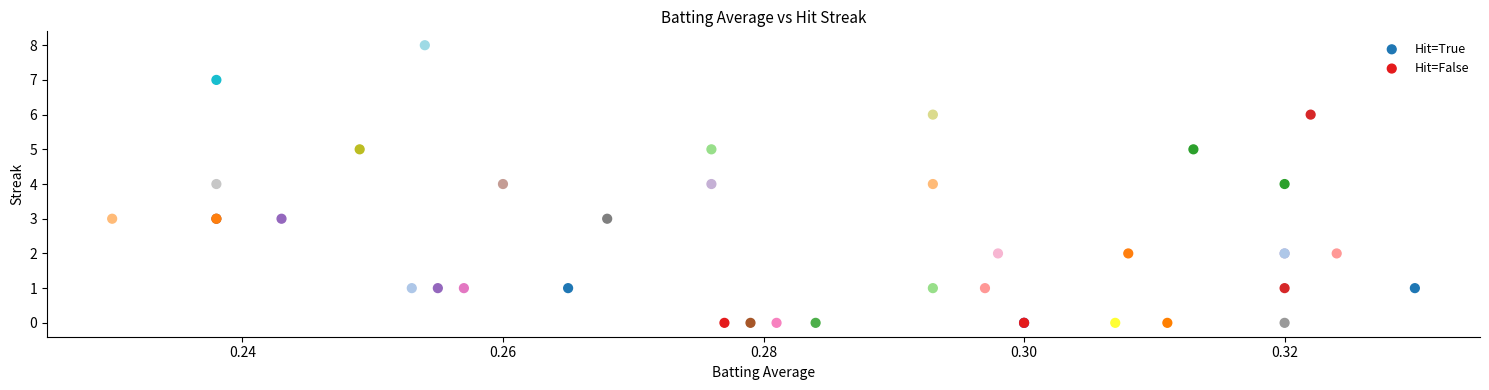

Which series contains the lowest Y value?

Hit=False